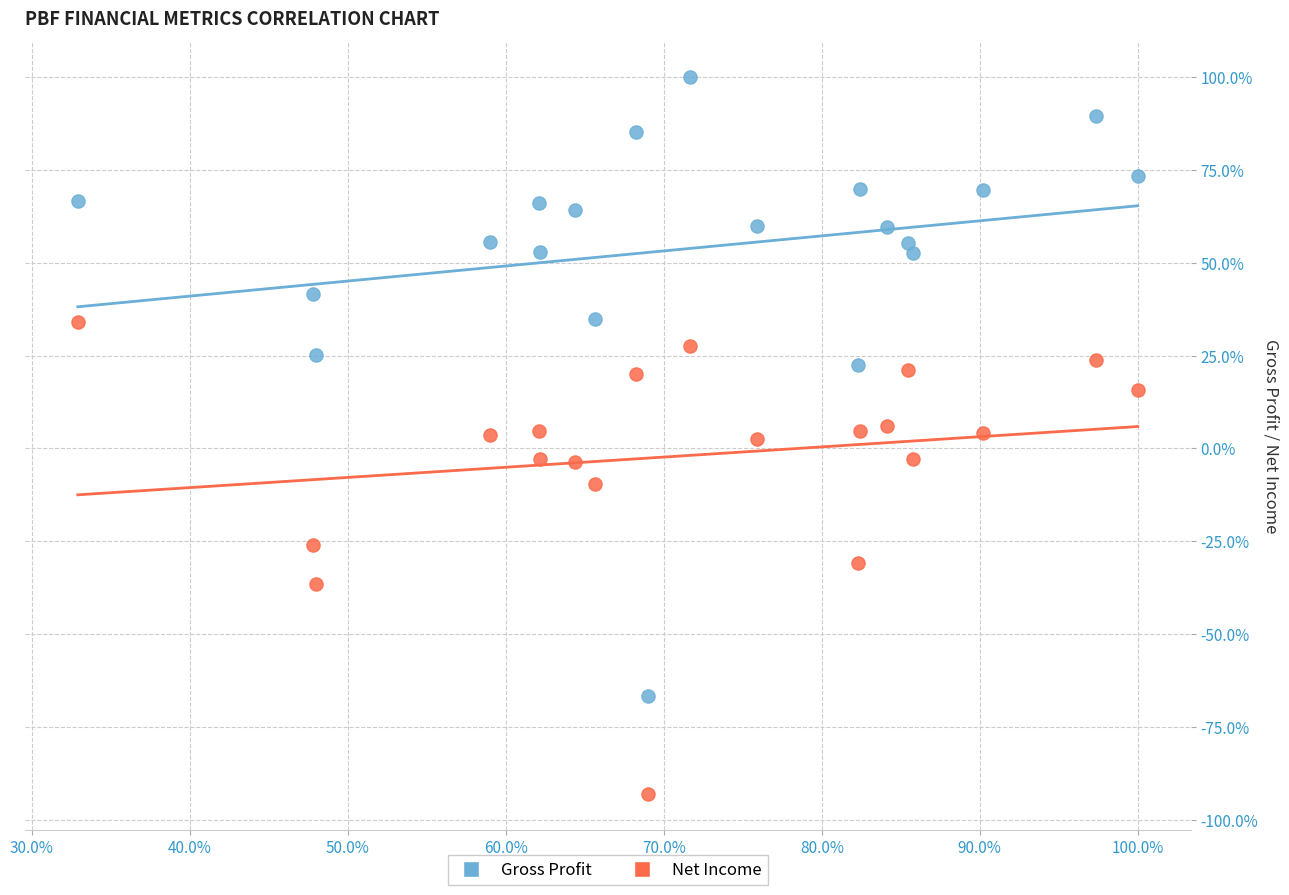

What are all the series names shown in the legend?

Gross Profit, Net Income